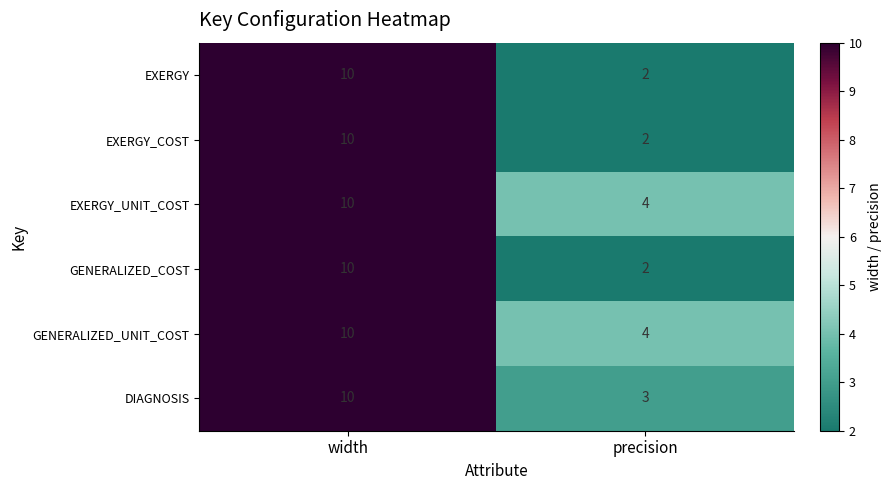

What is the total value across all series at width?

60